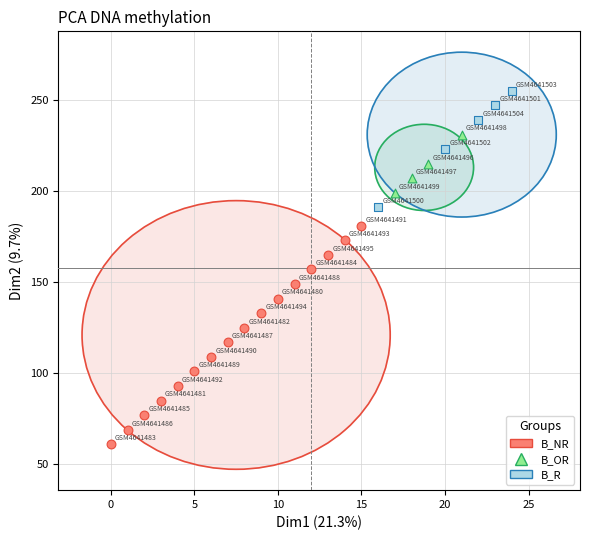

Which series reaches the minimum Y coordinate?

B_NR